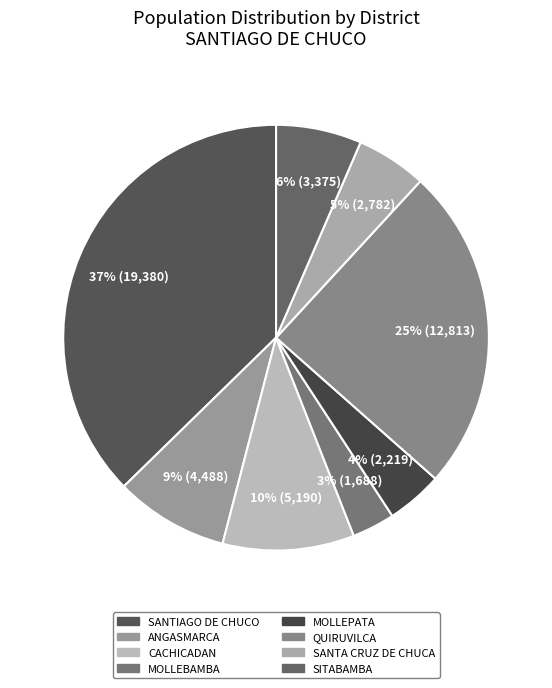

To the nearest percent, what percentage of the pie is ANGASMARCA?

9%